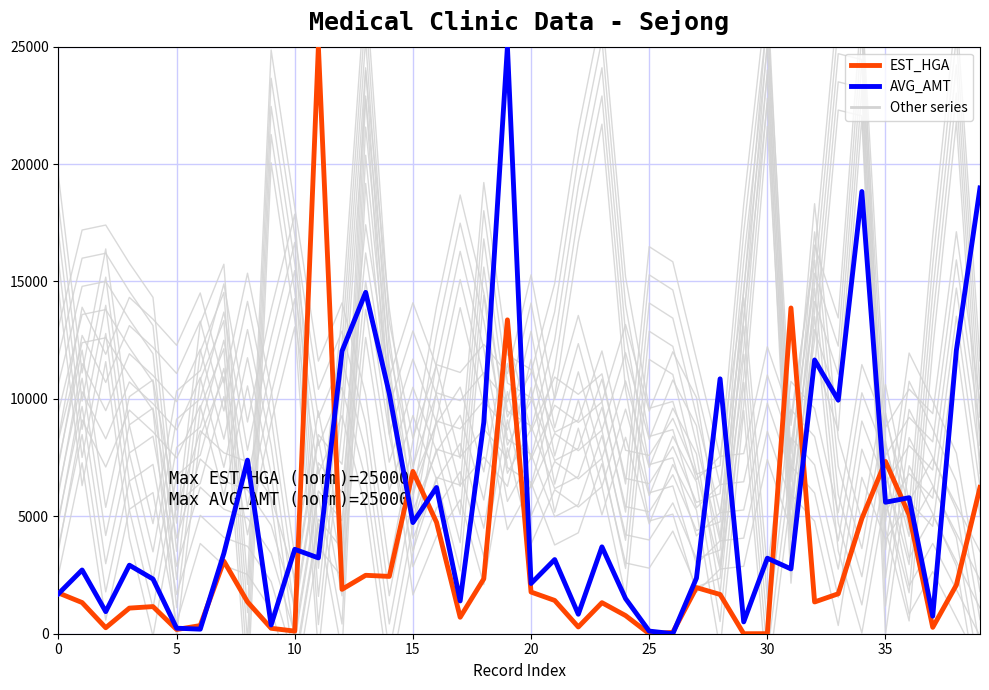

What is the sum of all AVG_AMT values?

226974.0